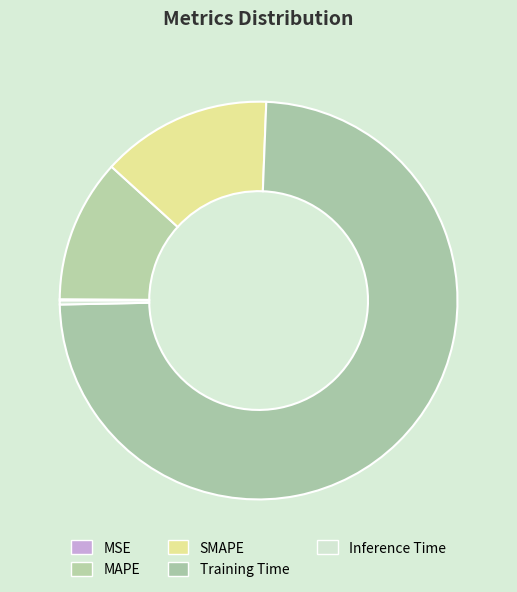

What is the majority slice?

Training Time